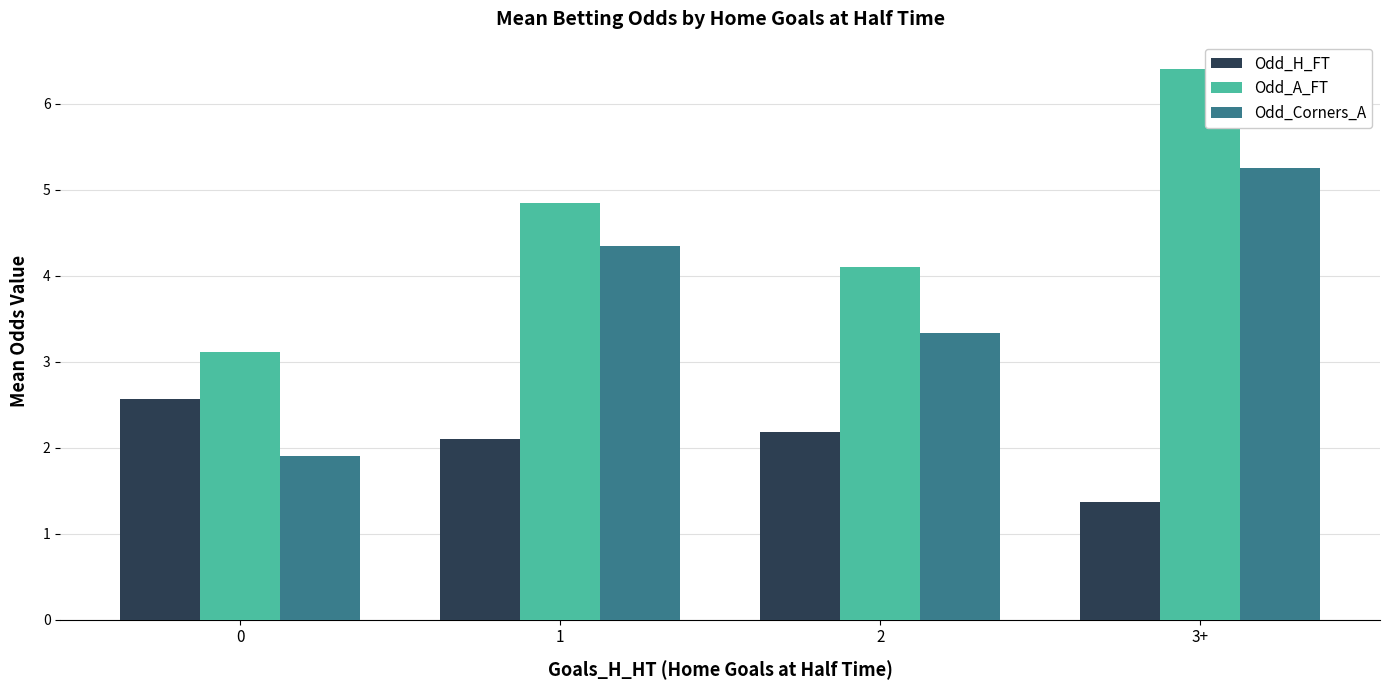

True or false: Odd_Corners_A has a value of 3.3 at 2.

True